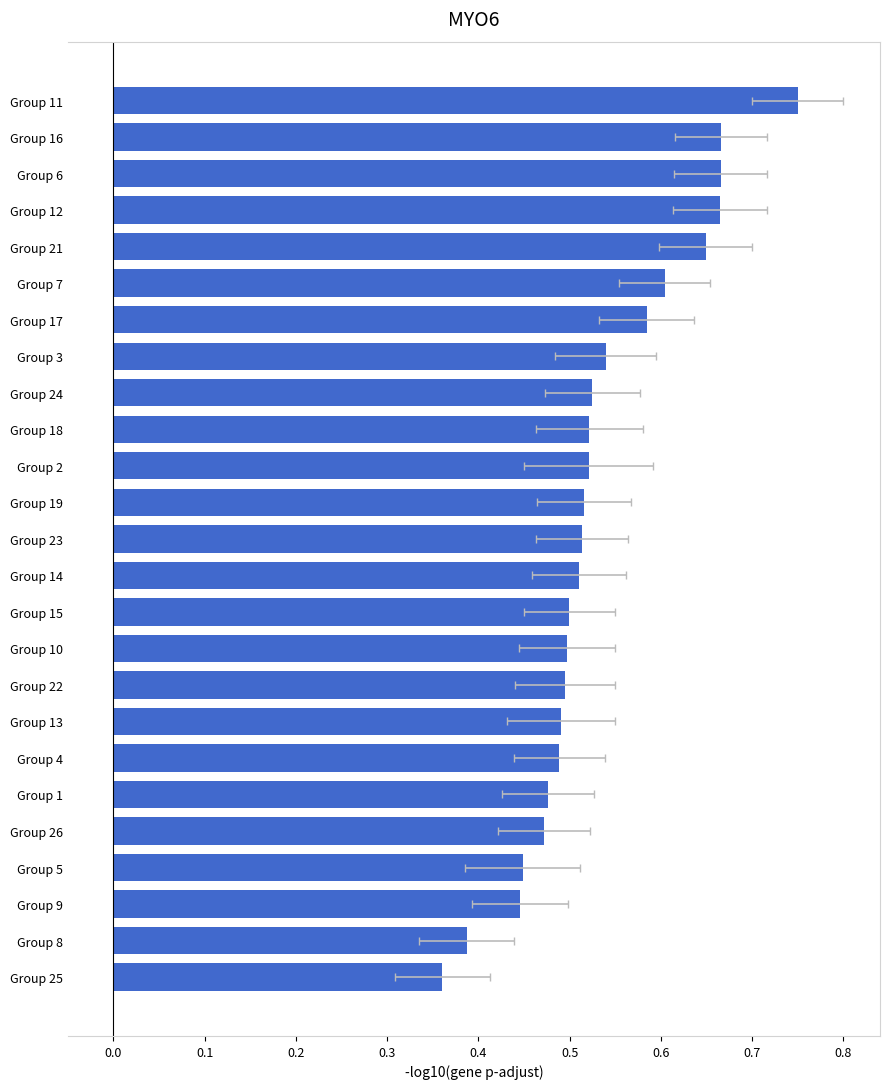

What is the difference between the maximum and second lowest values?

0.4